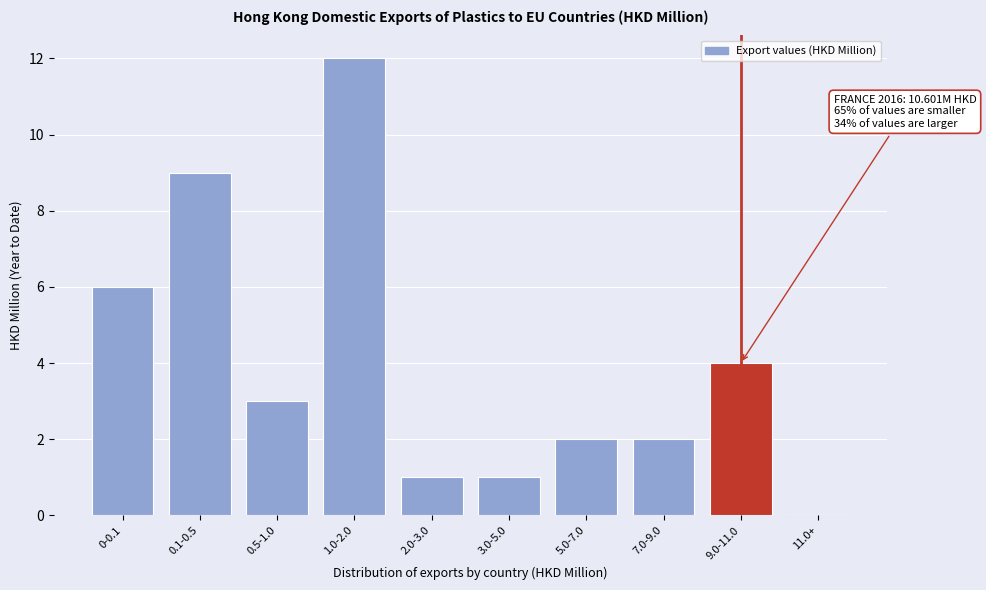

Reading left to right, what are all the values shown in this chart?

0-0.1=6	0.1-0.5=9	0.5-1.0=3	1.0-2.0=12	2.0-3.0=1	3.0-5.0=1	5.0-7.0=2	7.0-9.0=2	9.0-11.0=4	11.0+=0